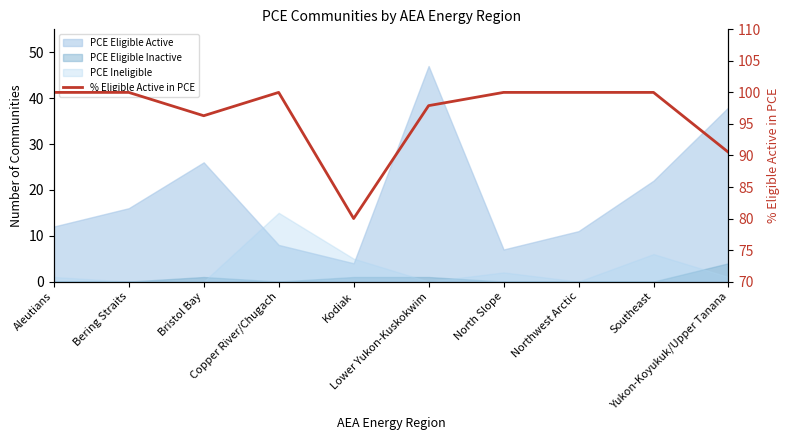

How many points are lower than both their immediate neighbors (excluding endpoints)?

2